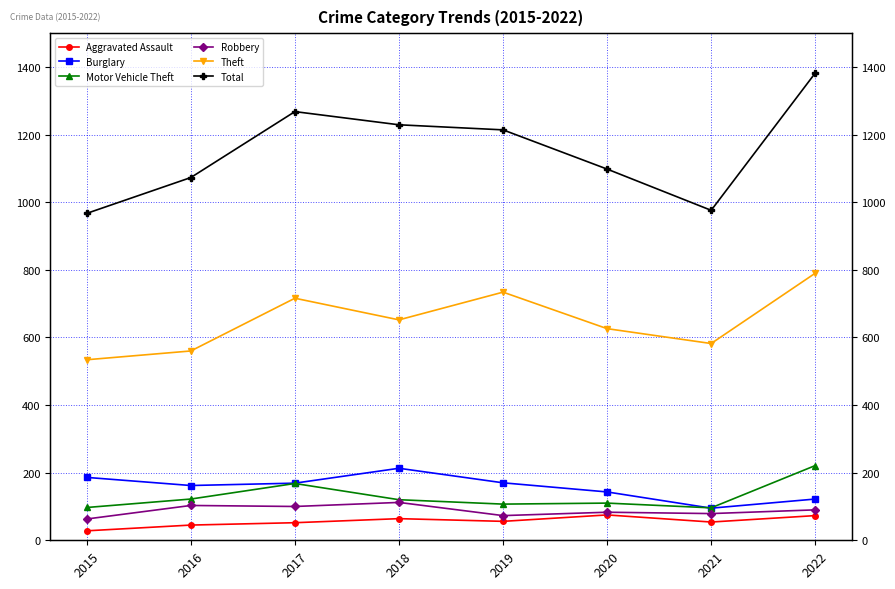

Is it true that Robbery equals 79 at 2021?

True